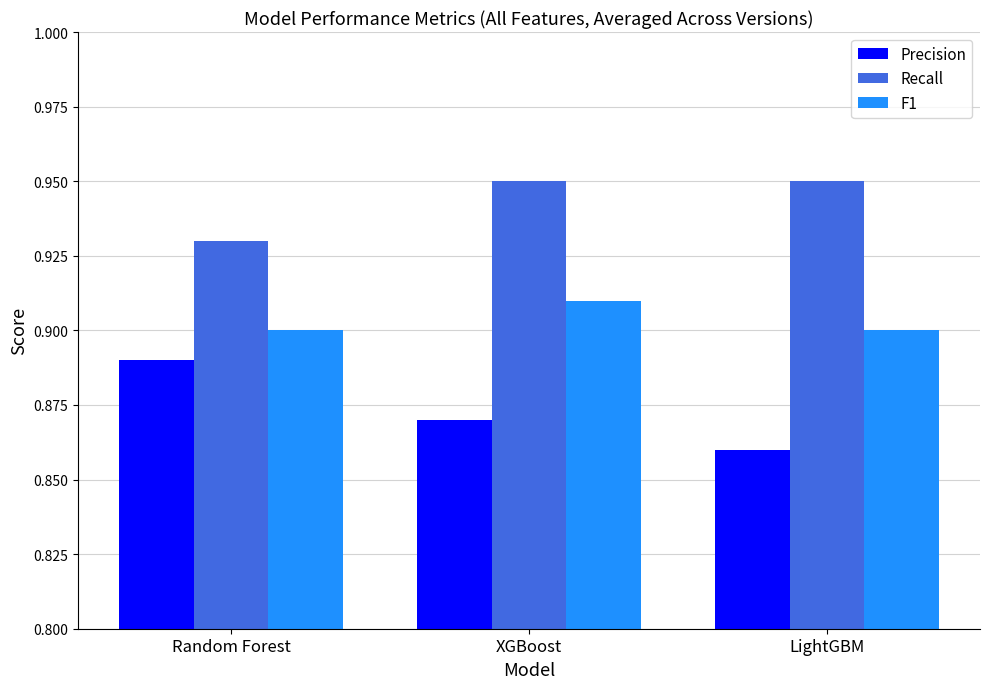

At how many categories does at least one series exceed 0?

3